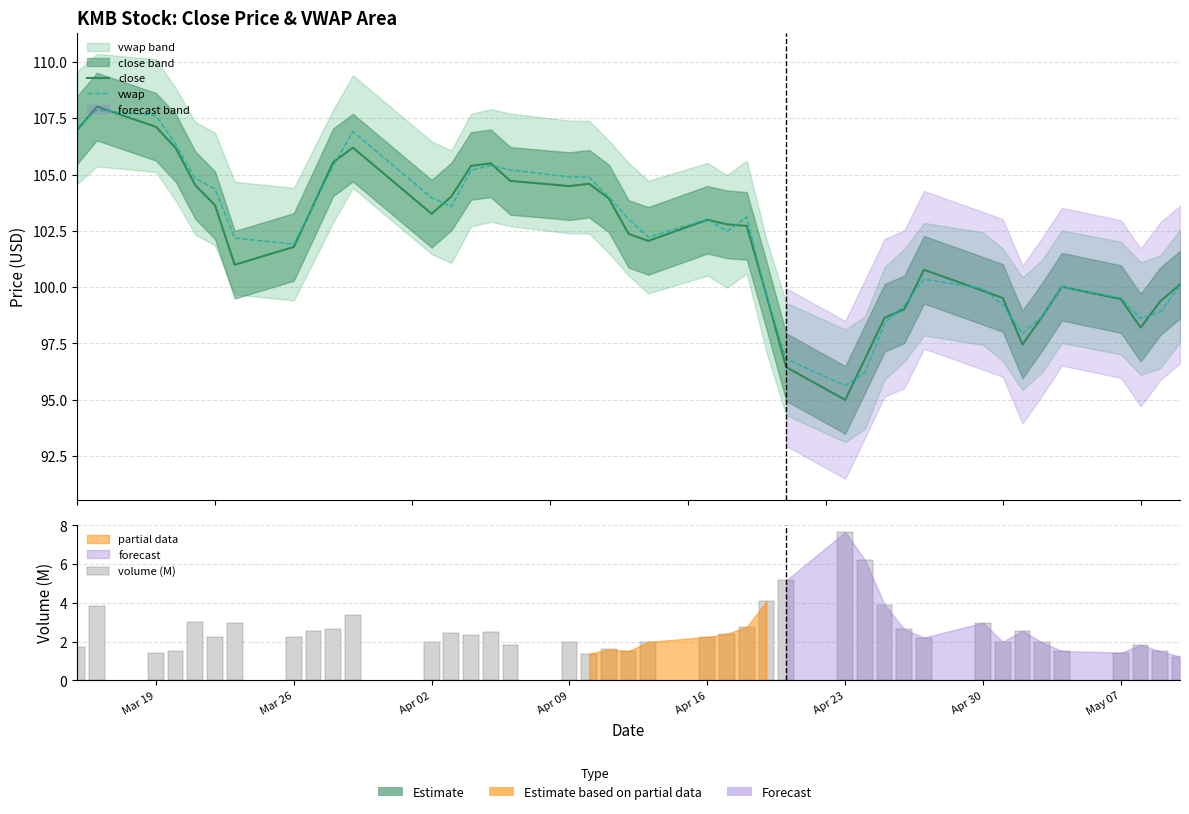

Count the number of data series in this chart.

3